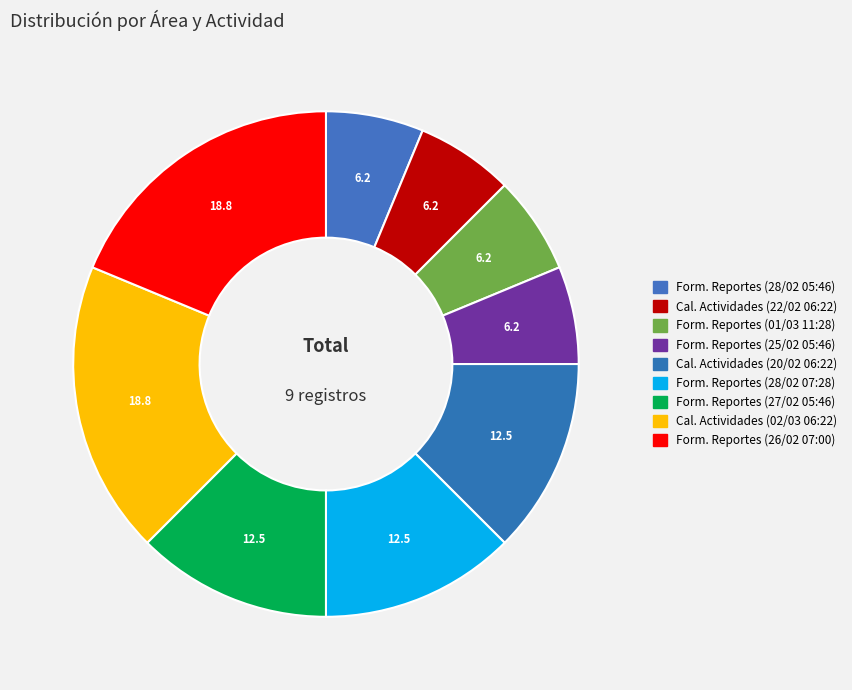

Count the number of slices in the pie.

9